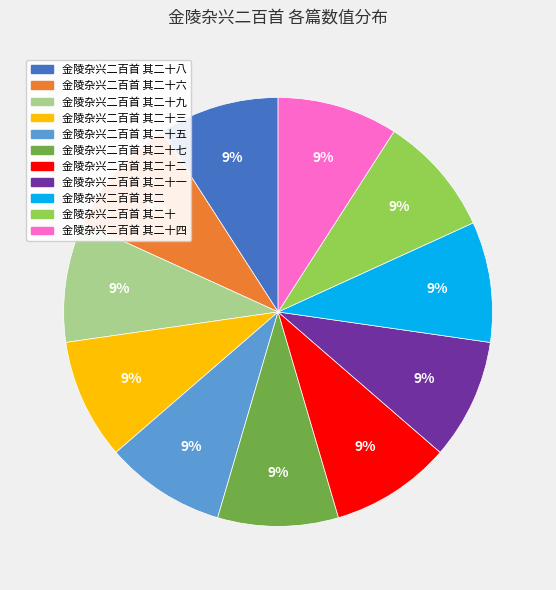

Is there a majority slice in this chart?

No